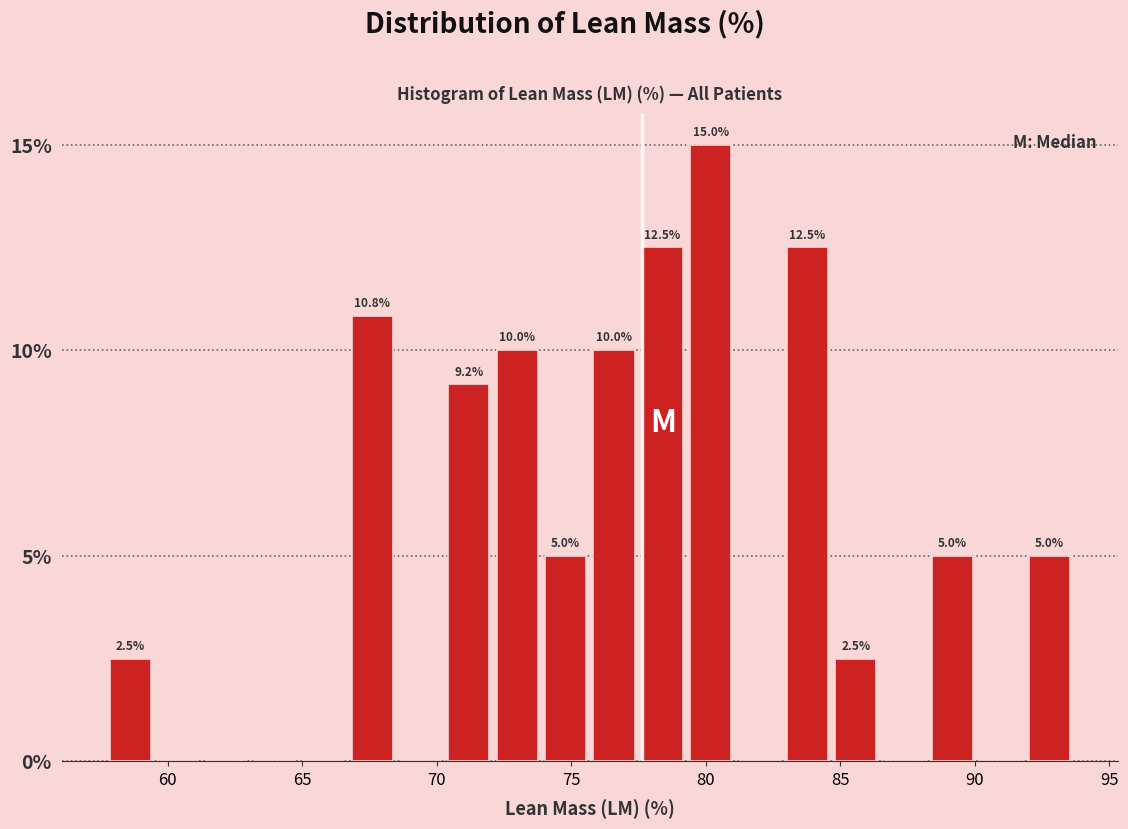

Around what value on the x-axis is the tallest bar? Give the approximate position of its centre, as read against the axis.

80.0